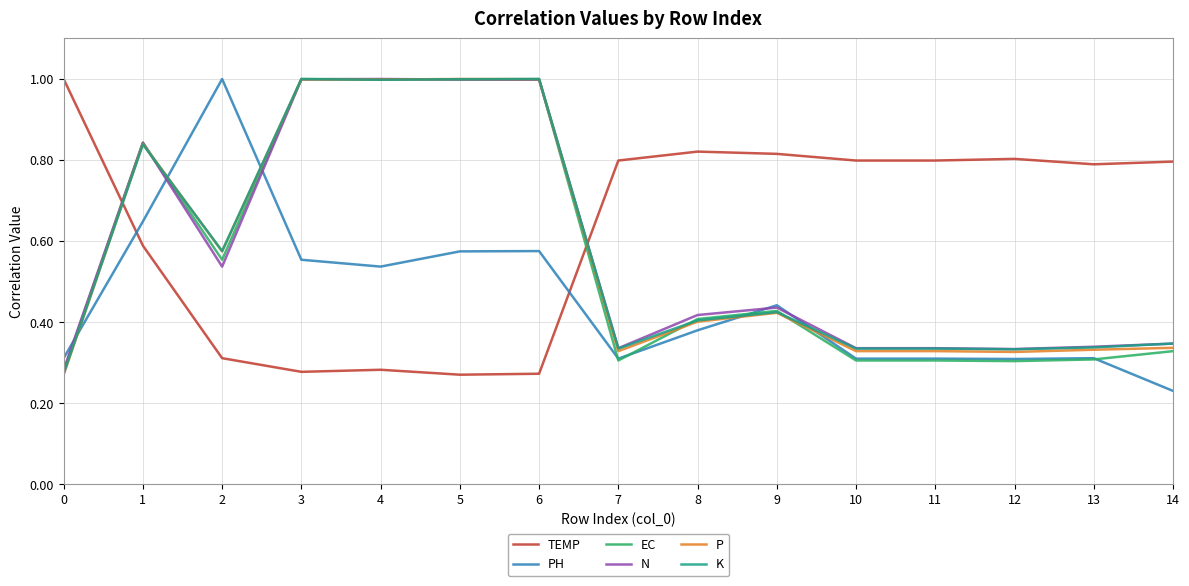

What is the total value across all series at 13?

2.4